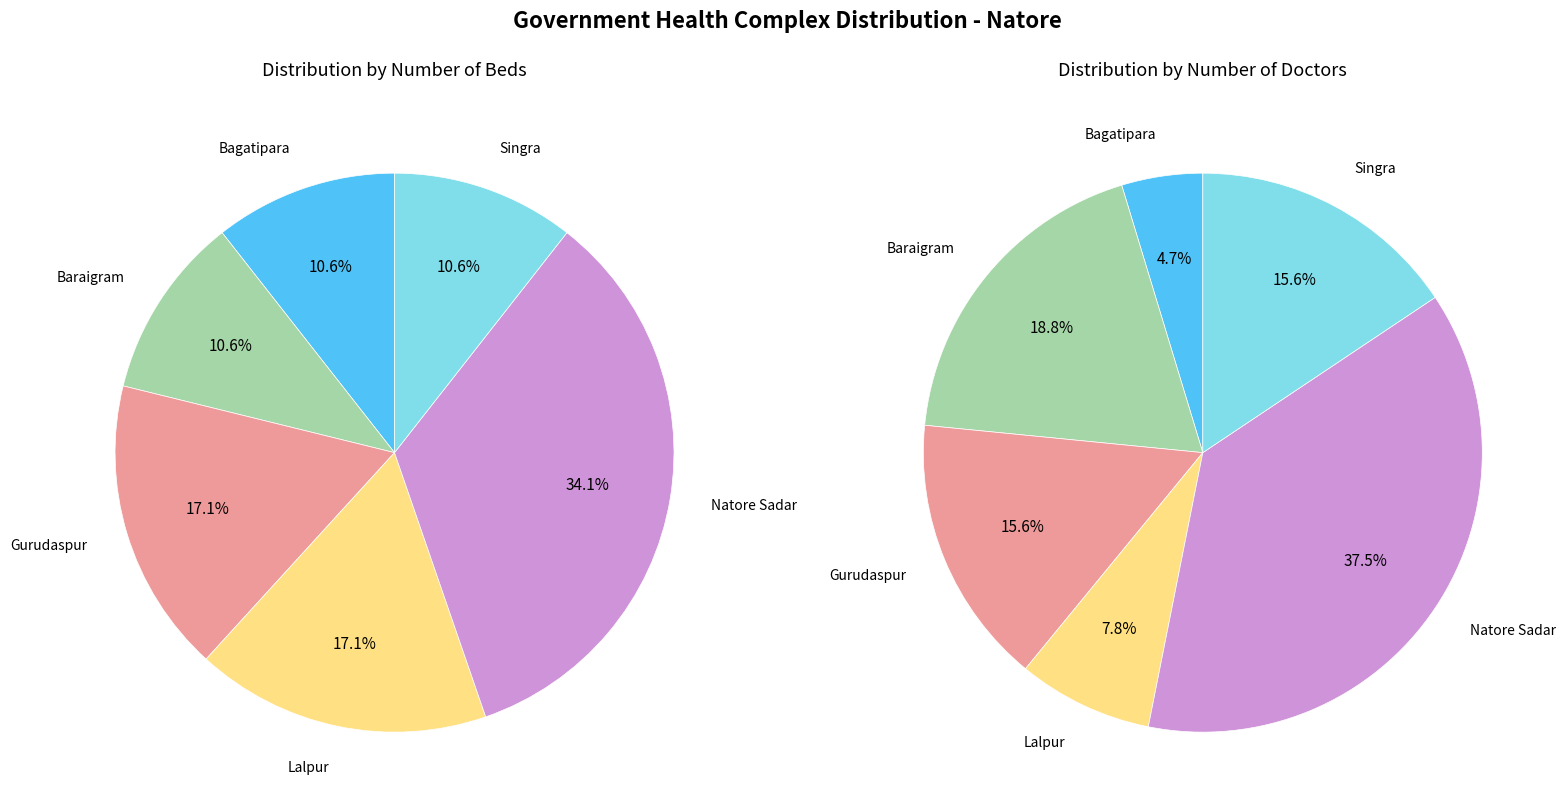

Rank the categories by Number of doctor value from lowest to highest.

Bagatipara, Lalpur, Gurudaspur, Singra, Baraigram, Natore Sadar